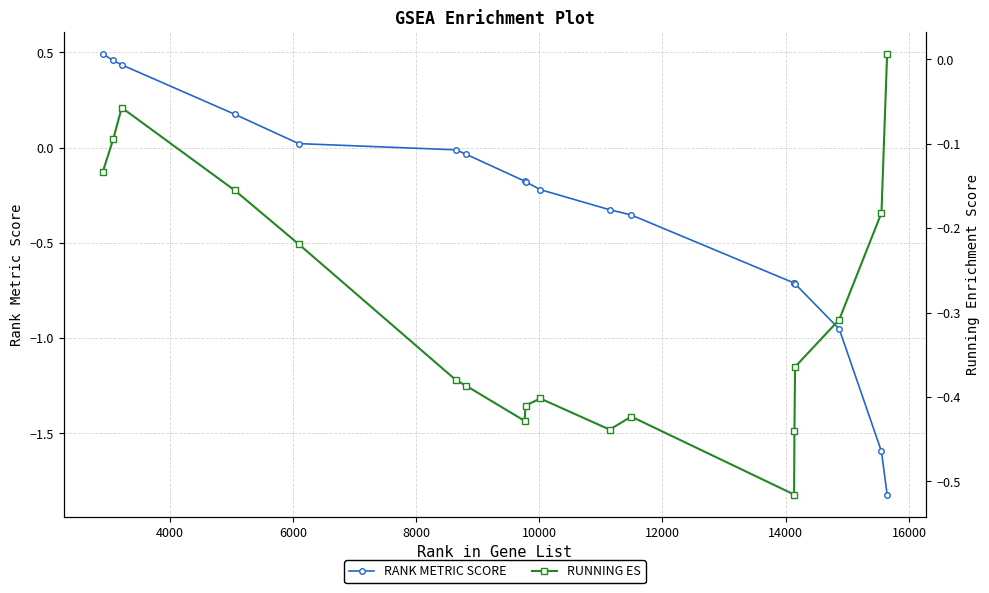

At how many categories does at least one series exceed 0?

6